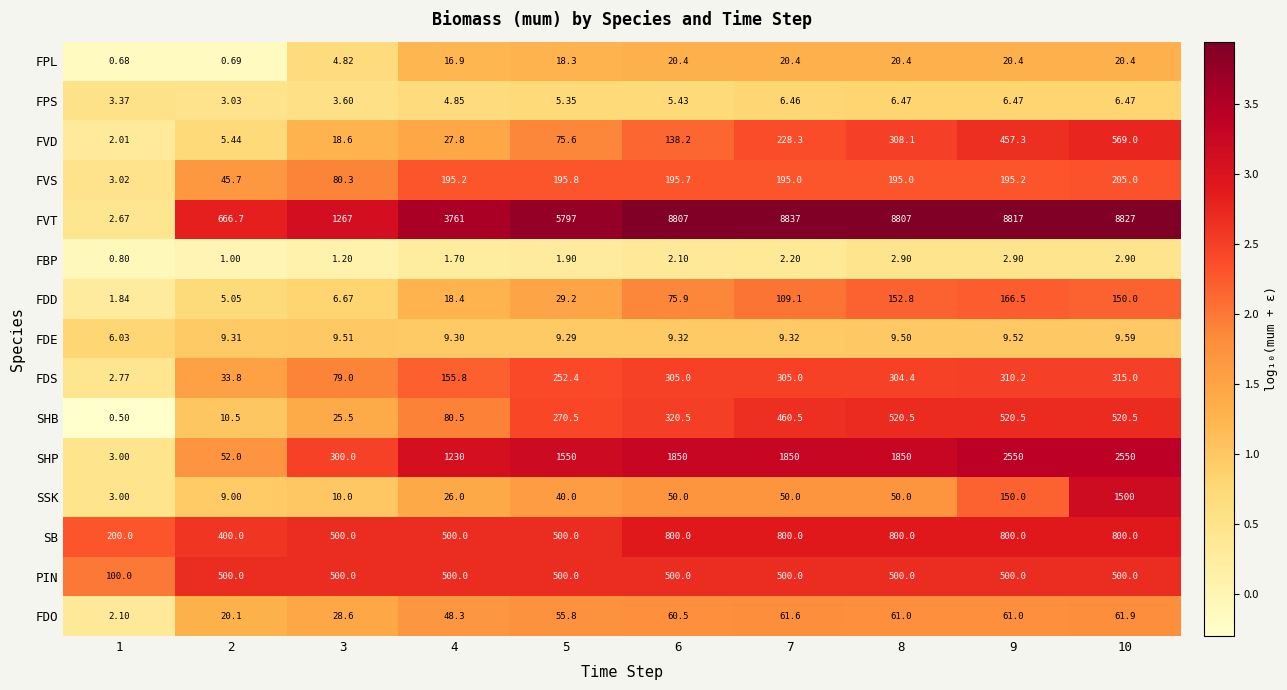

Is the value of PIN at 5 greater than the value of FBP at 8?

Yes